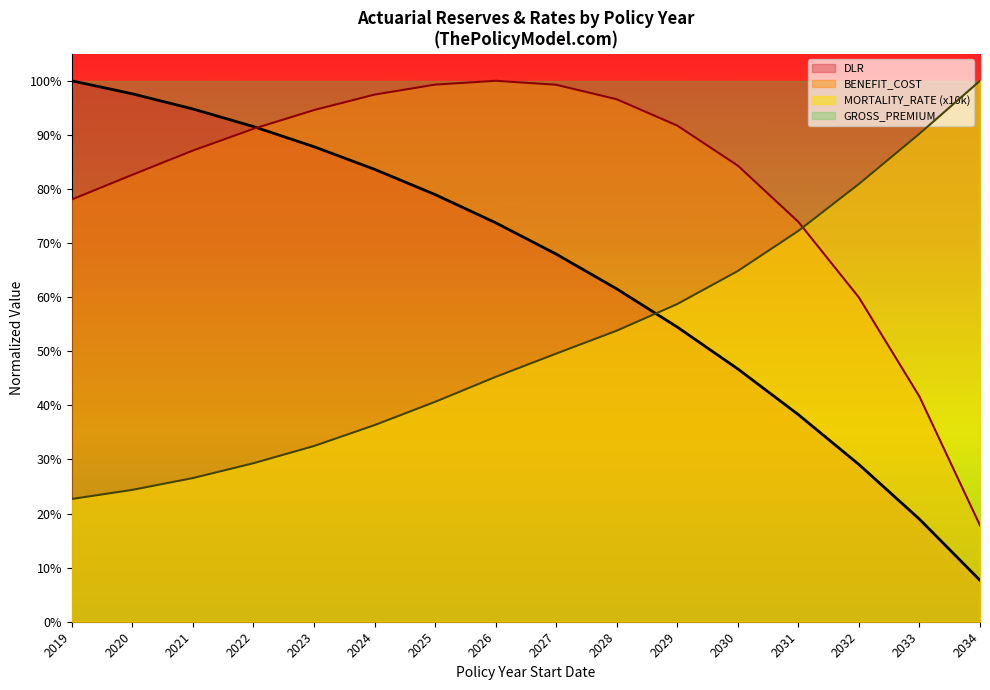

What are all the series names shown in the legend?

DLR, BENEFIT_COST, MORTALITY_RATE (x10k), GROSS_PREMIUM